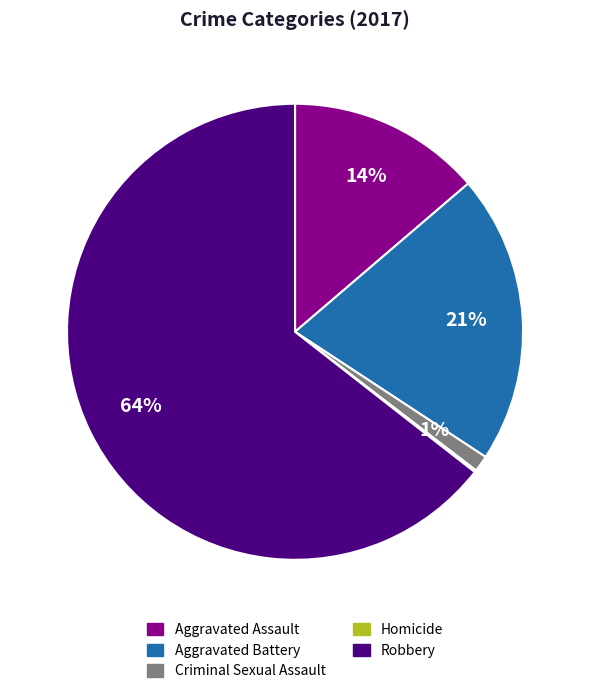

Combined, do Aggravated Assault and Criminal Sexual Assault account for over 50%?

No